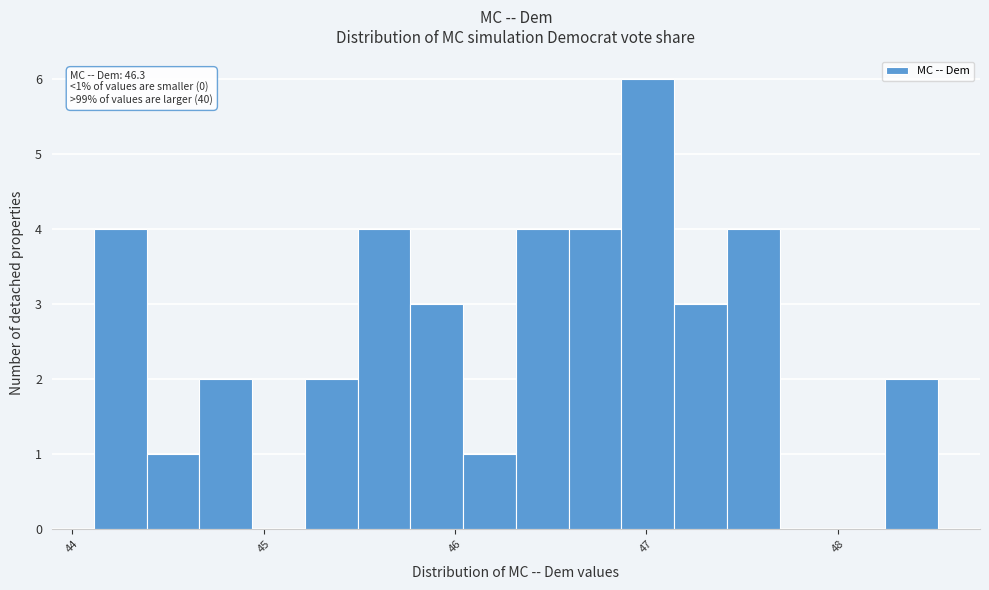

Around what value on the x-axis is the tallest bar? Give the approximate position of its centre, as read against the axis.

47.0